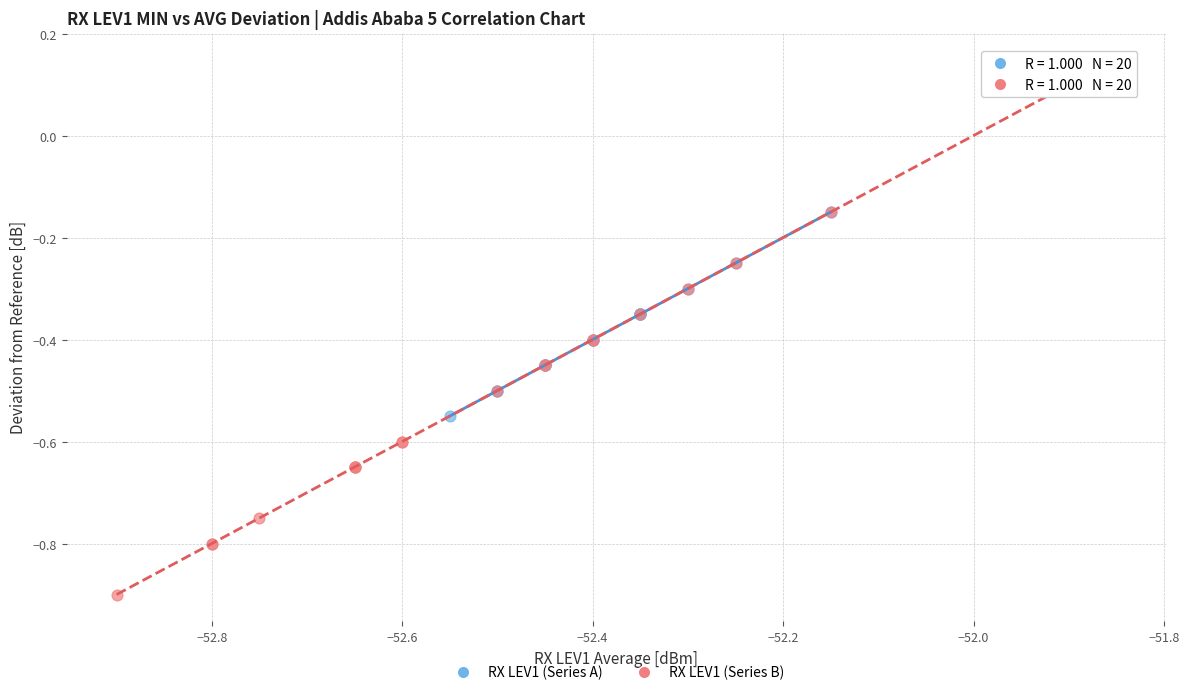

Which series reaches the maximum Y coordinate?

RX LEV1 (Series B)